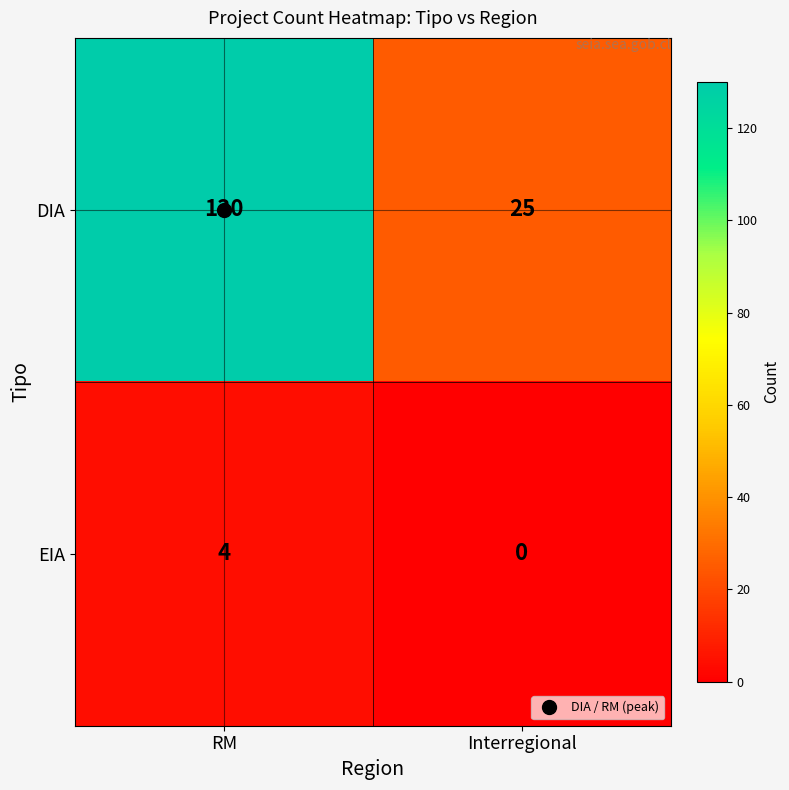

Which series changed the most between RM and Interregional?

DIA